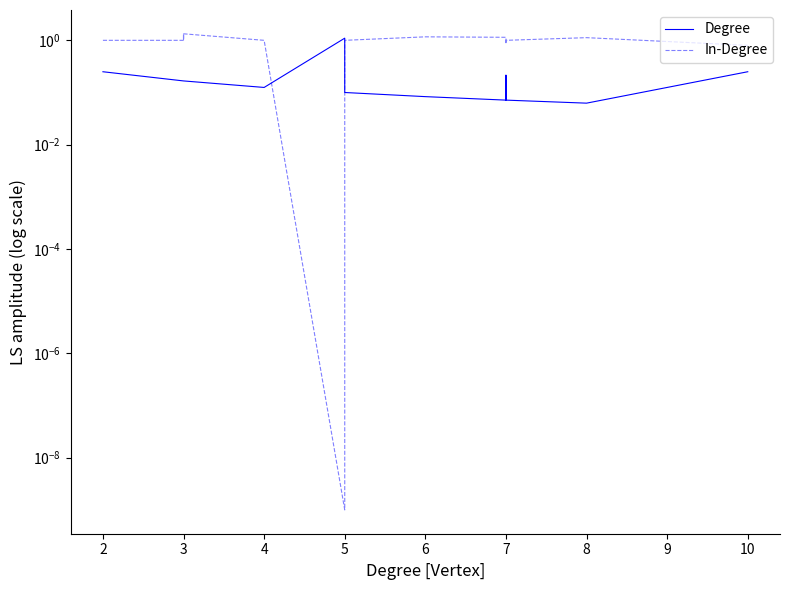

What is the difference between the maximum and minimum values in the Degree series?

1.0